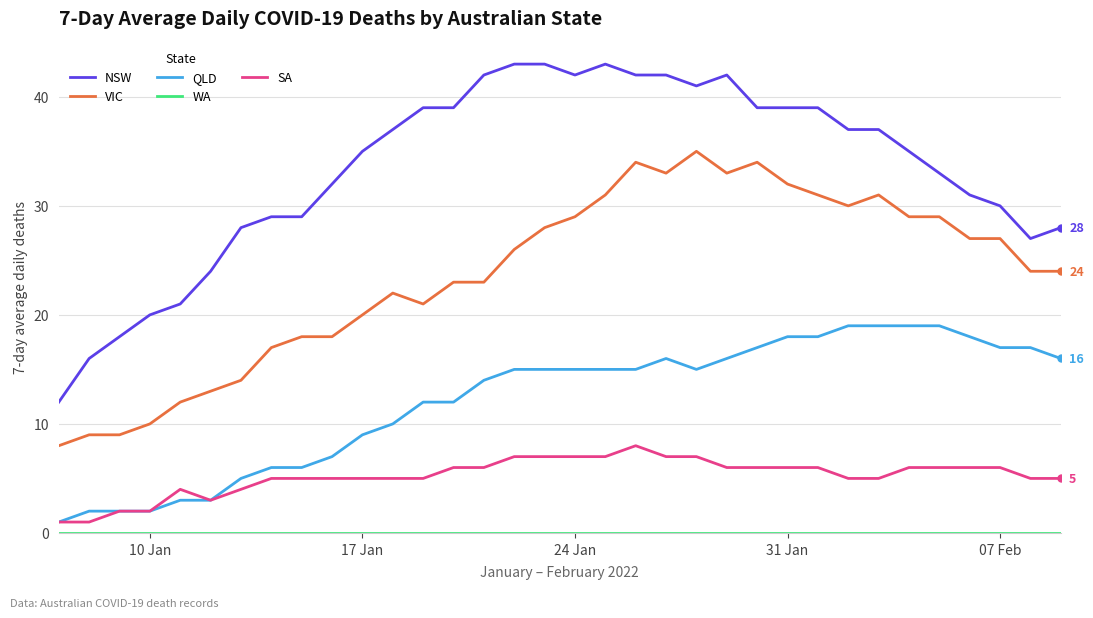

What is the greatest value displayed?

43